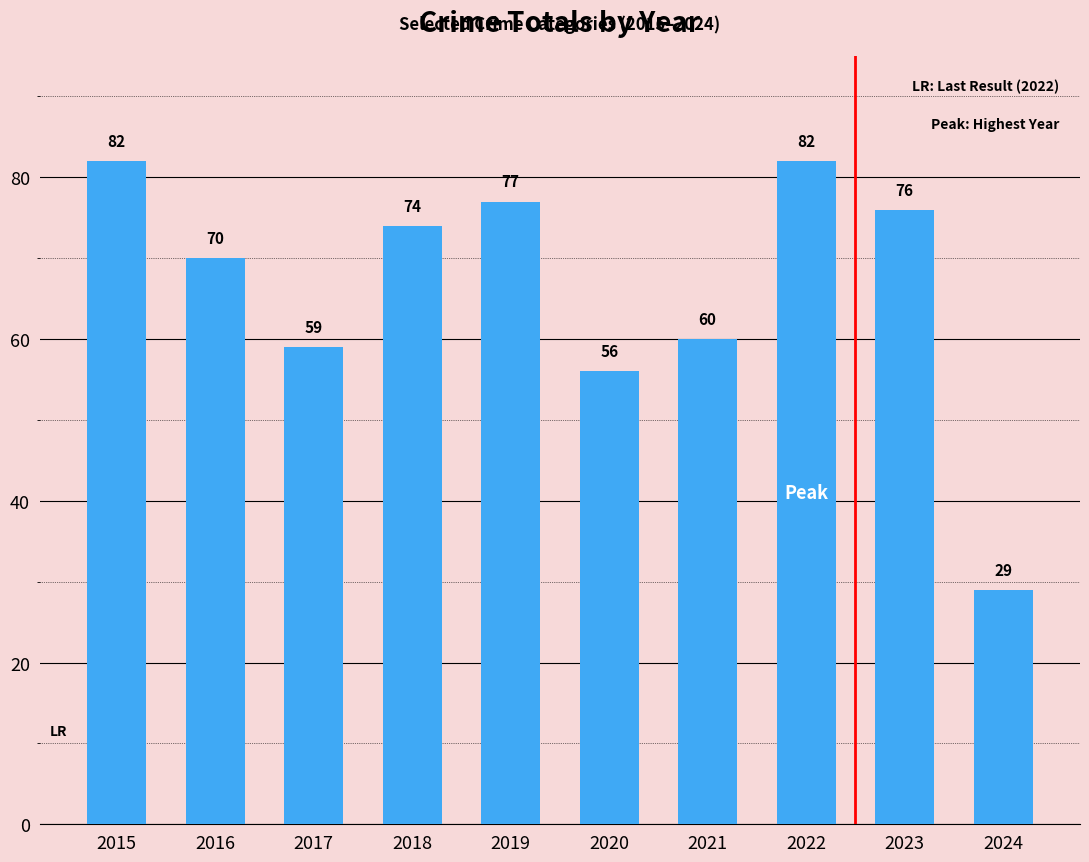

What is the change in value from 2017 to 2021?

+1